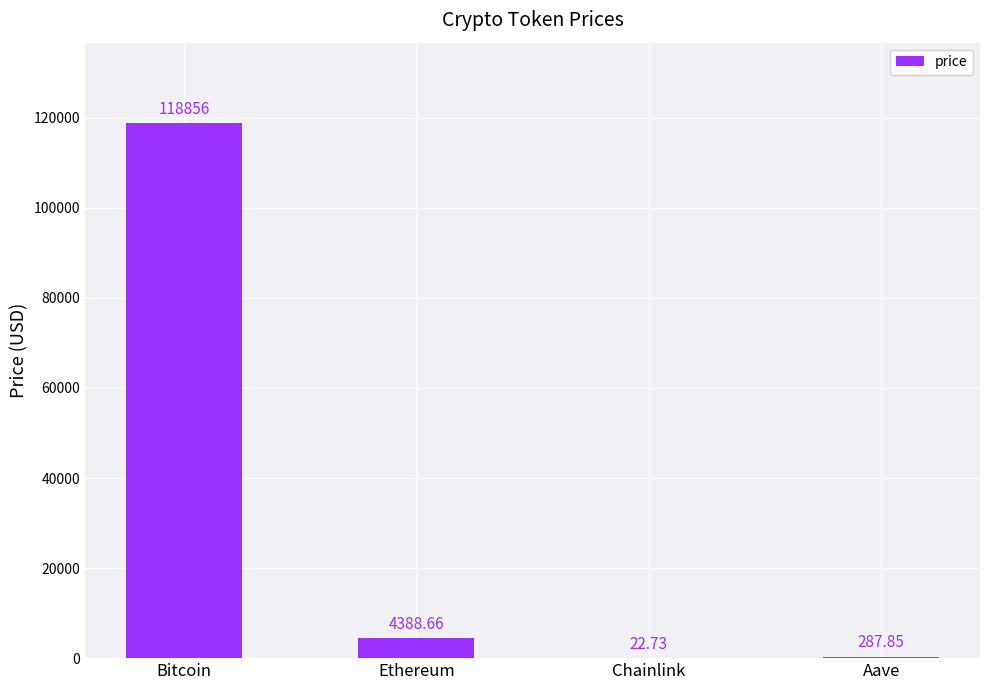

Reading right to left, what are all the values shown in this chart?

Aave=287.9	Chainlink=22.7	Ethereum=4388.7	Bitcoin=118856.0